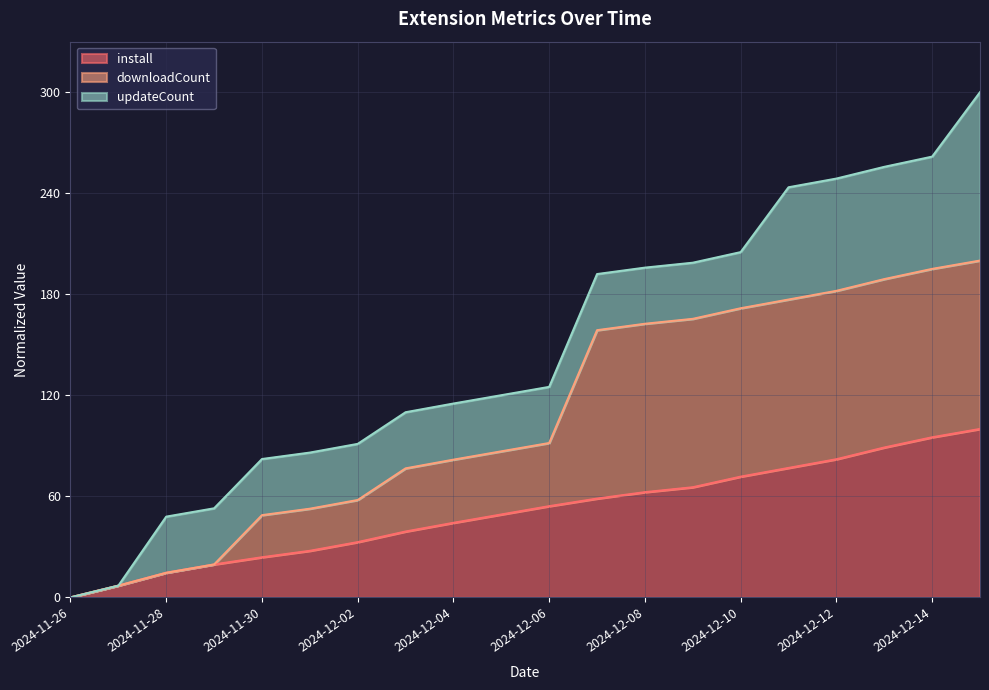

What is the sum of the install values at 2024-12-05 and 2024-12-06?

103.4